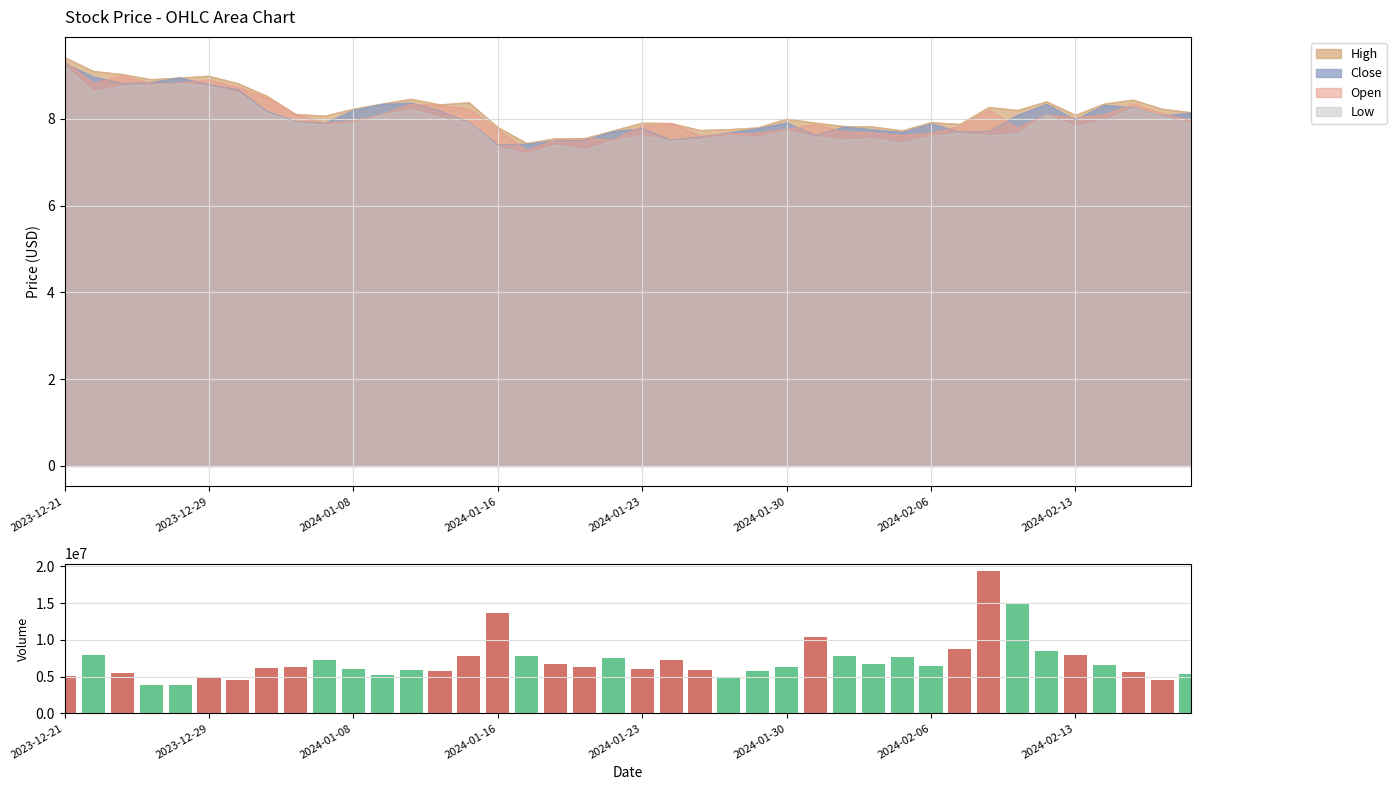

What is the value of the 15th bar from the left?

7766700